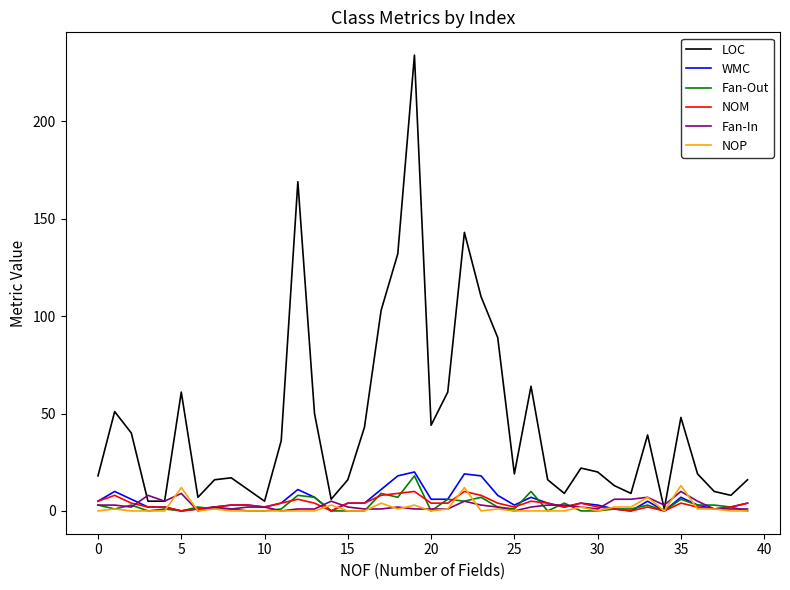

At how many categories does at least one series exceed 171?

1